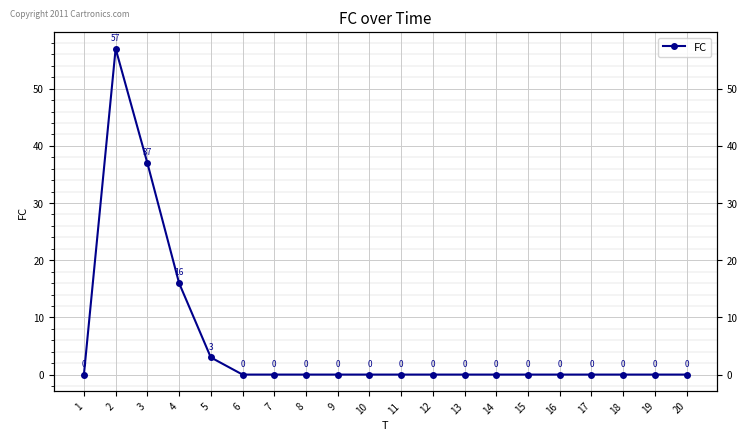

At which category does the data reach its first local peak?

2